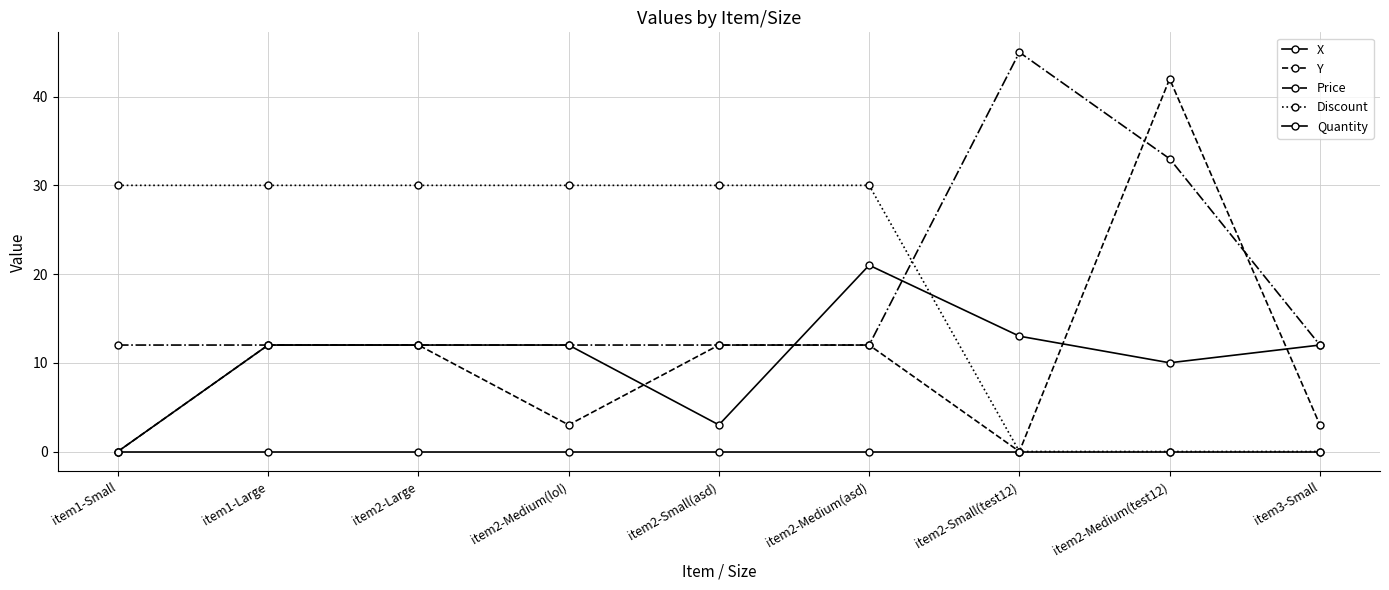

Reading left to right, list all the values displayed in this chart.

X: item1-Small=0	item1-Large=12	item2-Large=12	item2-Medium(lol)=12	item2-Small(asd)=3	item2-Medium(asd)=21	item2-Small(test12)=13	item2-Medium(test12)=10	item3-Small=12
Y: item1-Small=0	item1-Large=12	item2-Large=12	item2-Medium(lol)=3	item2-Small(asd)=12	item2-Medium(asd)=12	item2-Small(test12)=0	item2-Medium(test12)=42	item3-Small=3
Price: item1-Small=12	item1-Large=12	item2-Large=12	item2-Medium(lol)=12	item2-Small(asd)=12	item2-Medium(asd)=12	item2-Small(test12)=45	item2-Medium(test12)=33	item3-Small=12
Discount: item1-Small=30	item1-Large=30	item2-Large=30	item2-Medium(lol)=30	item2-Small(asd)=30	item2-Medium(asd)=30	item2-Small(test12)=0	item2-Medium(test12)=0	item3-Small=0
Quantity: item1-Small=0	item1-Large=0	item2-Large=0	item2-Medium(lol)=0	item2-Small(asd)=0	item2-Medium(asd)=0	item2-Small(test12)=0	item2-Medium(test12)=0	item3-Small=0